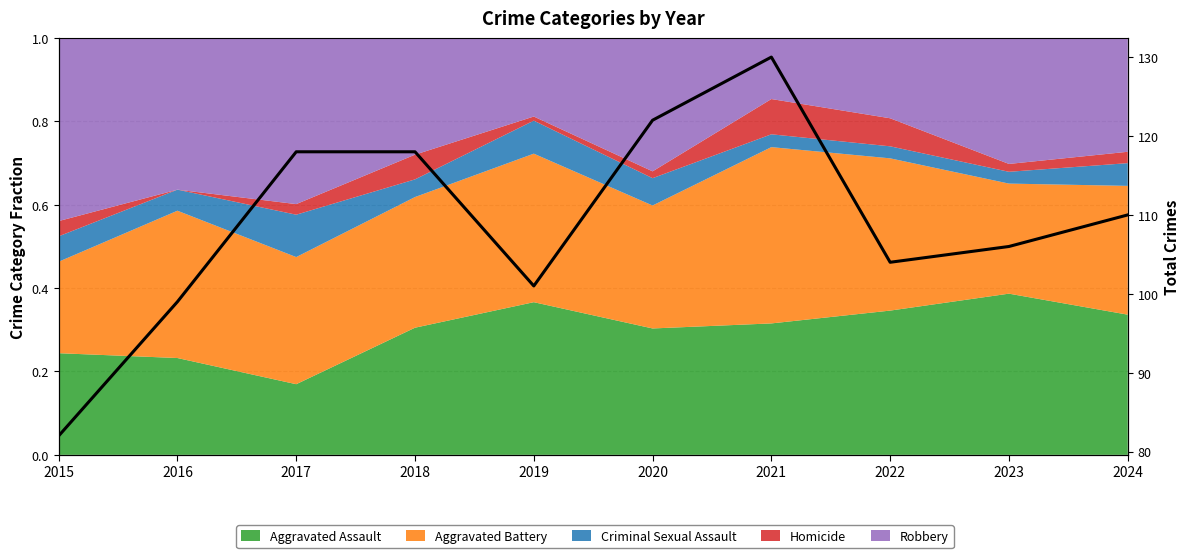

The value at 2022 is 42. True or false?

False